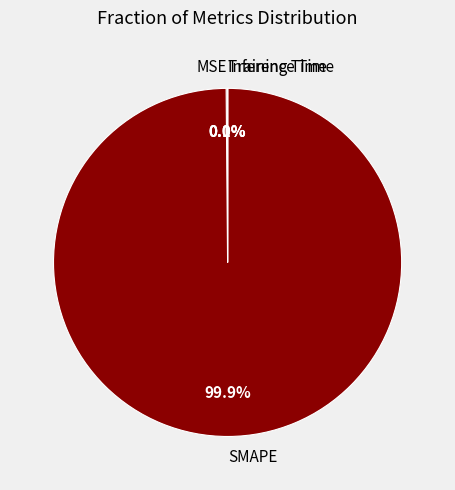

Does SMAPE account for over 50% of the chart?

Yes